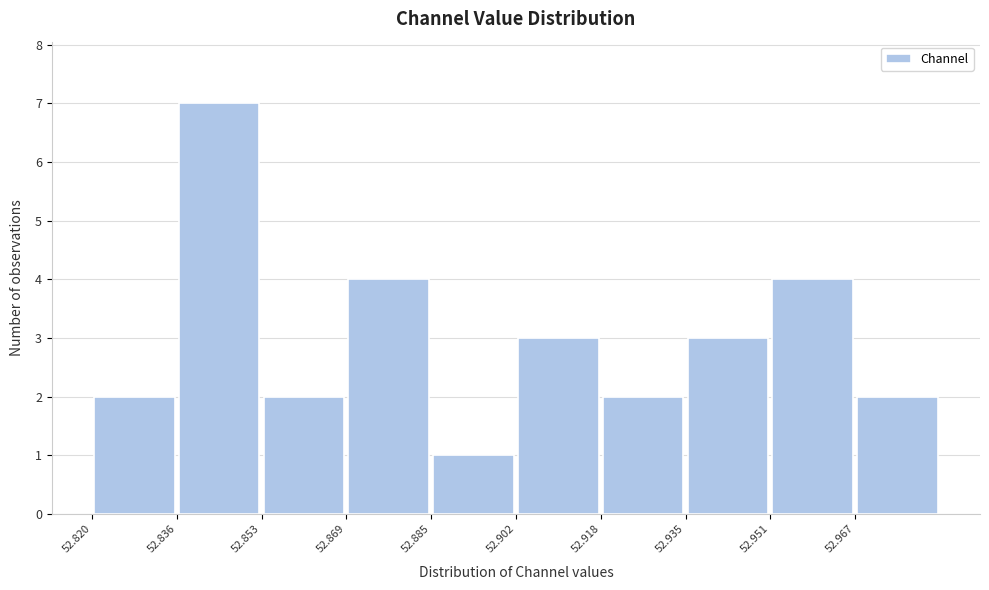

How tall is the bar that spans 52.934 to 52.950 on the x-axis? Neither the bar edges nor the heights are printed on the chart, so give them approximately, as read against the axes.

3